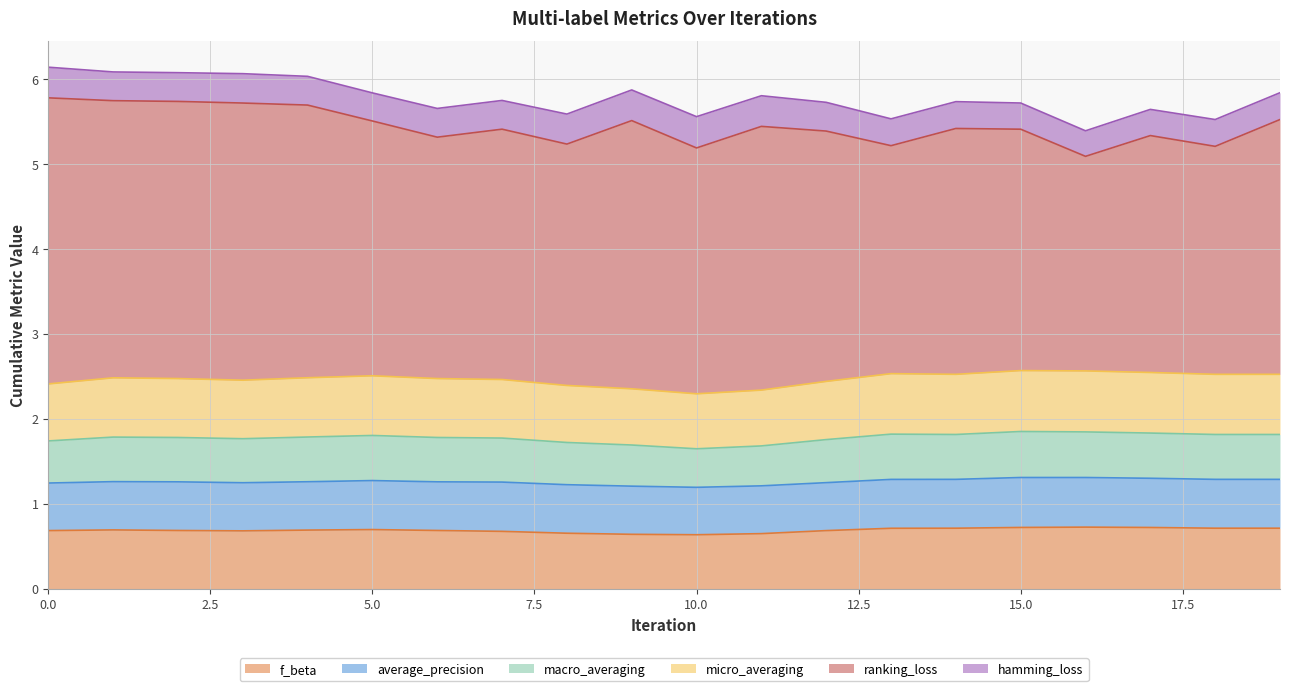

At how many categories does at least one series exceed 0?

20